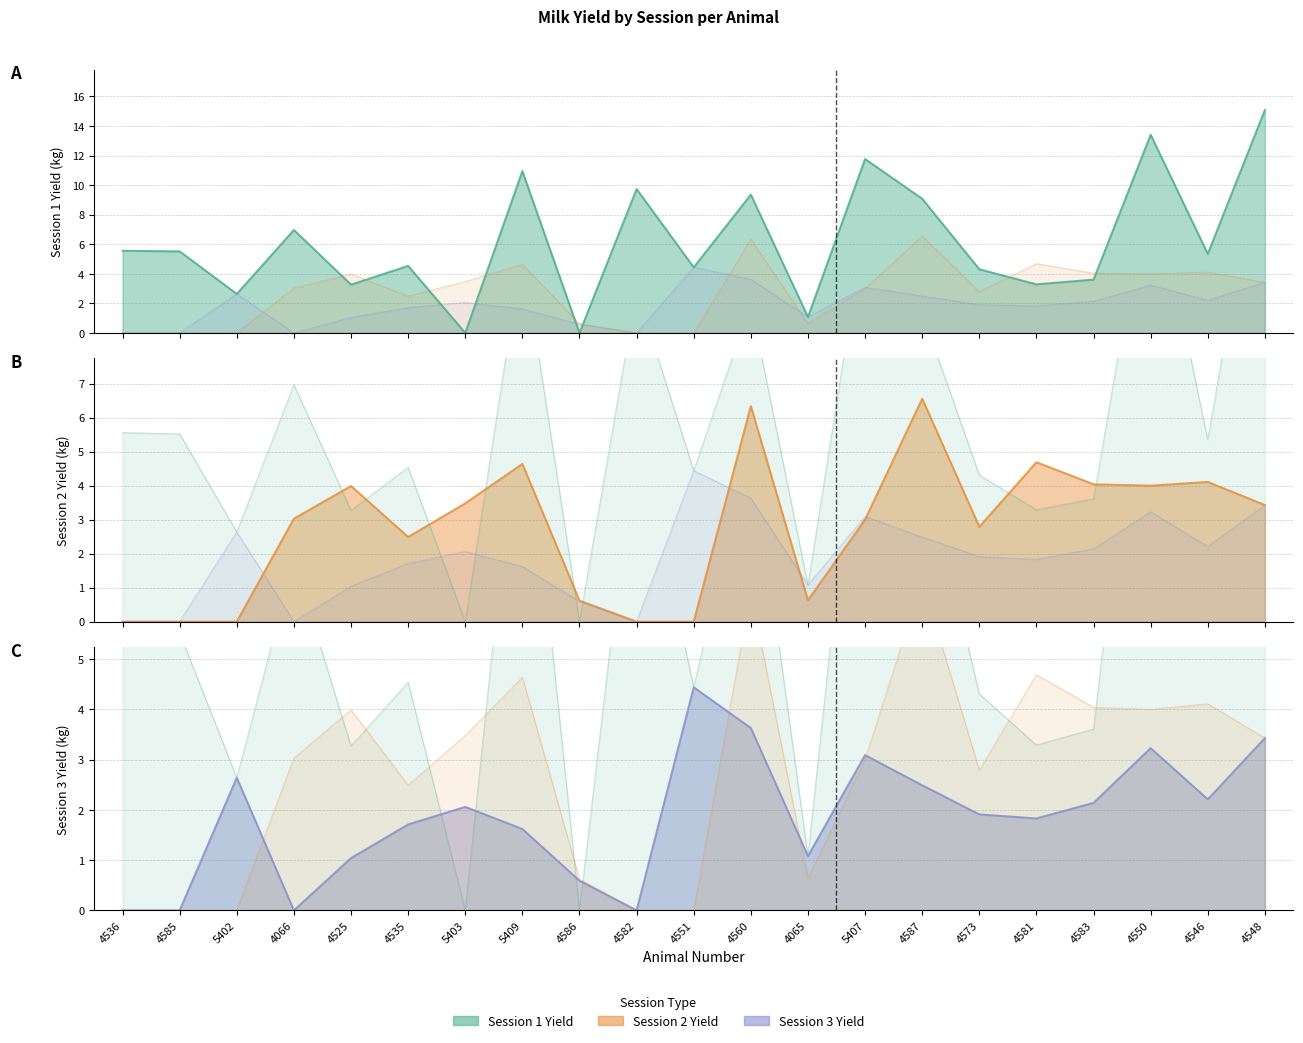

Where is the first local maximum for Session 2 Yield?

4525